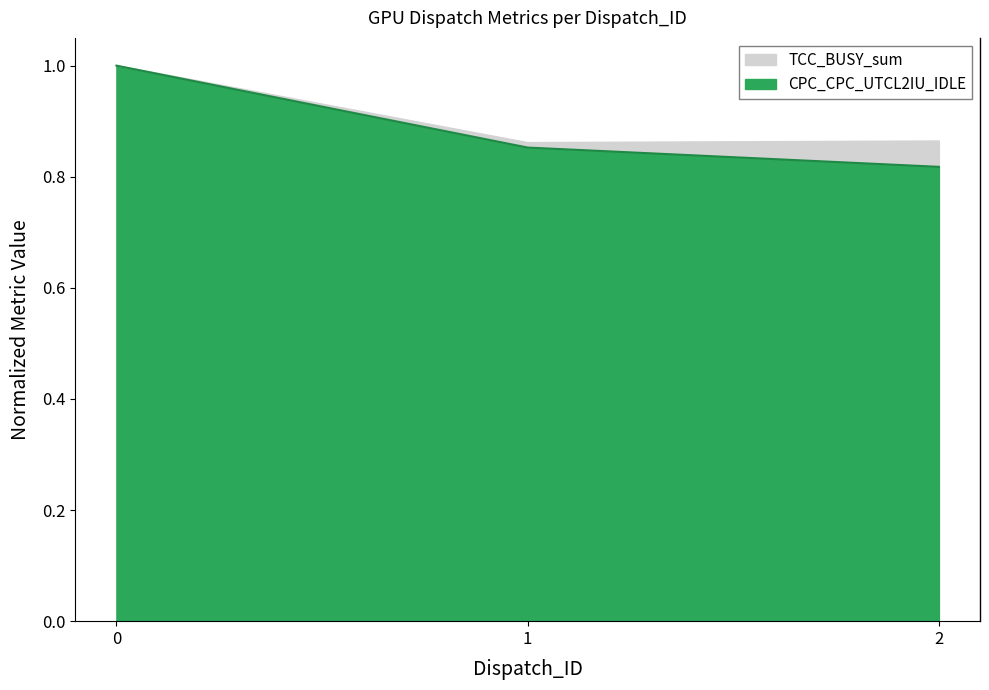

How many categories are shown in the chart?

3